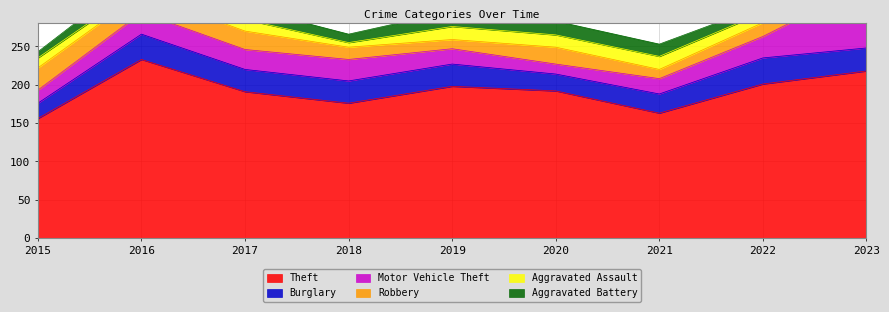

Which series has the largest total across all categories?

Theft